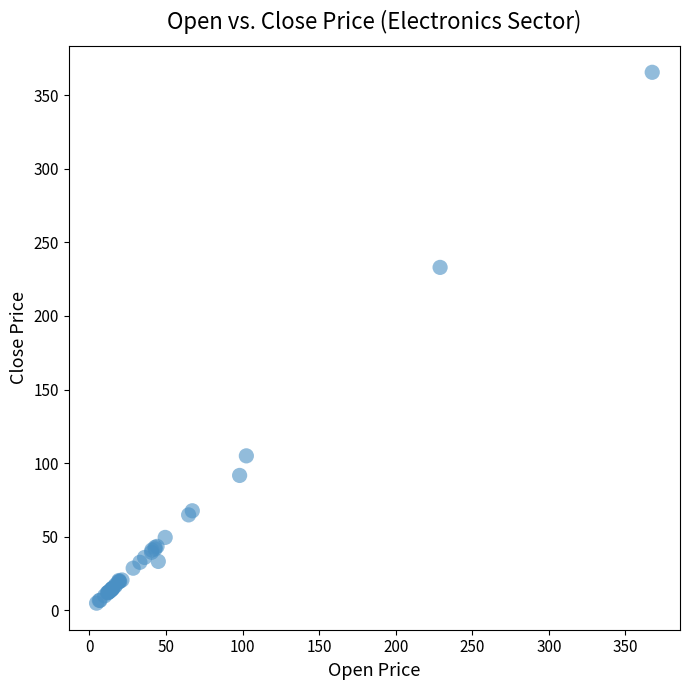

What Y value in the scatter plot is closest to 185?

233.0